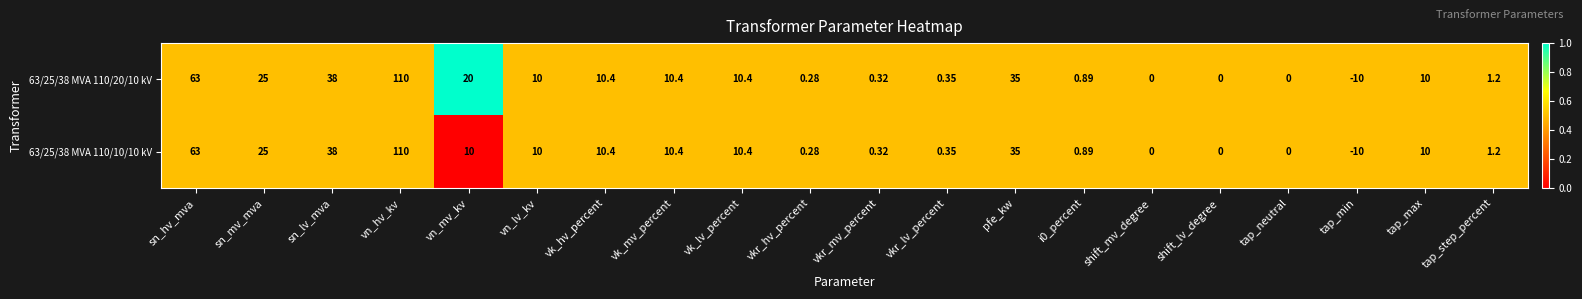

Is the value of 63/25/38 MVA 110/20/10 kV at tap_neutral greater than the value of 63/25/38 MVA 110/10/10 kV at vk_mv_percent?

No